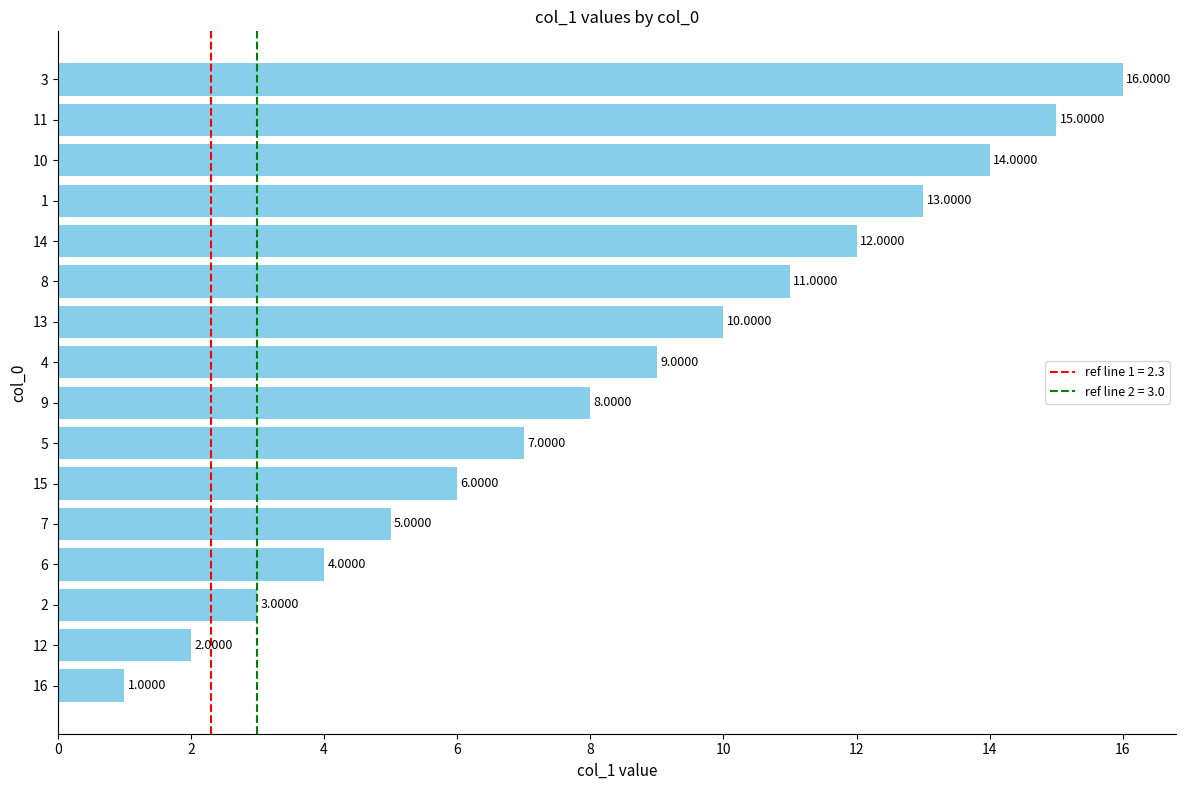

What is the sum of the values at 5 and 16?

8